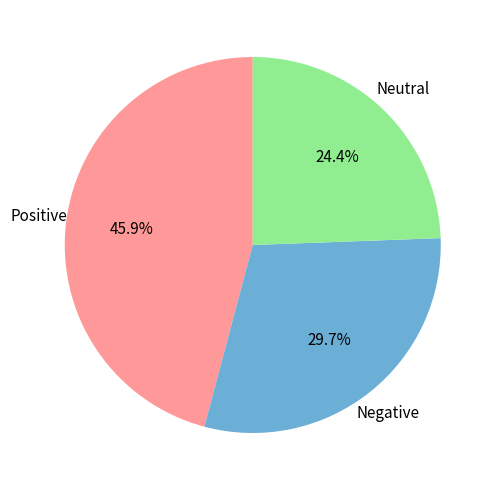

Does any single category account for the majority?

No